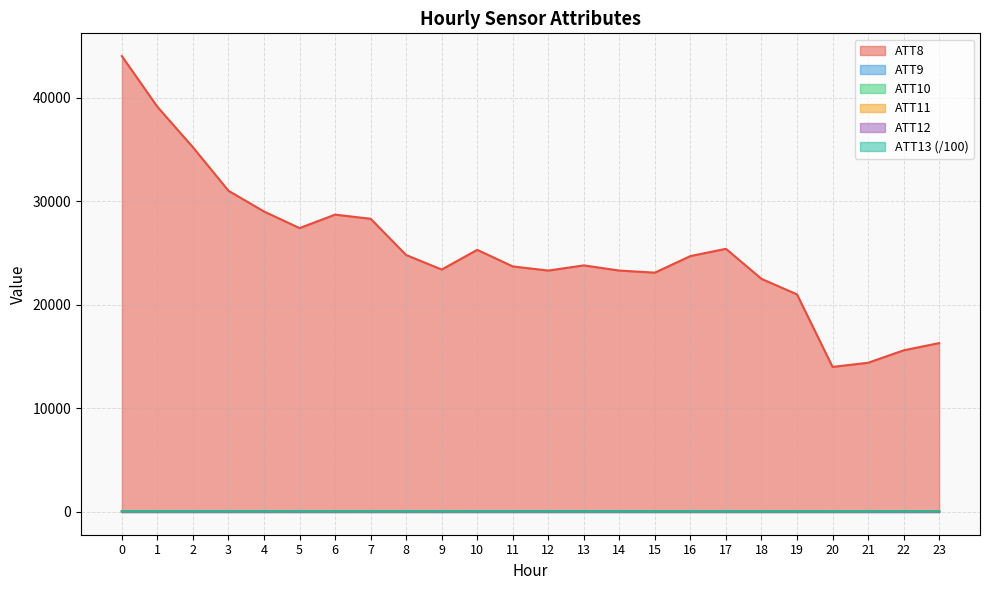

Does the chart display data point markers on the line(s)?

No